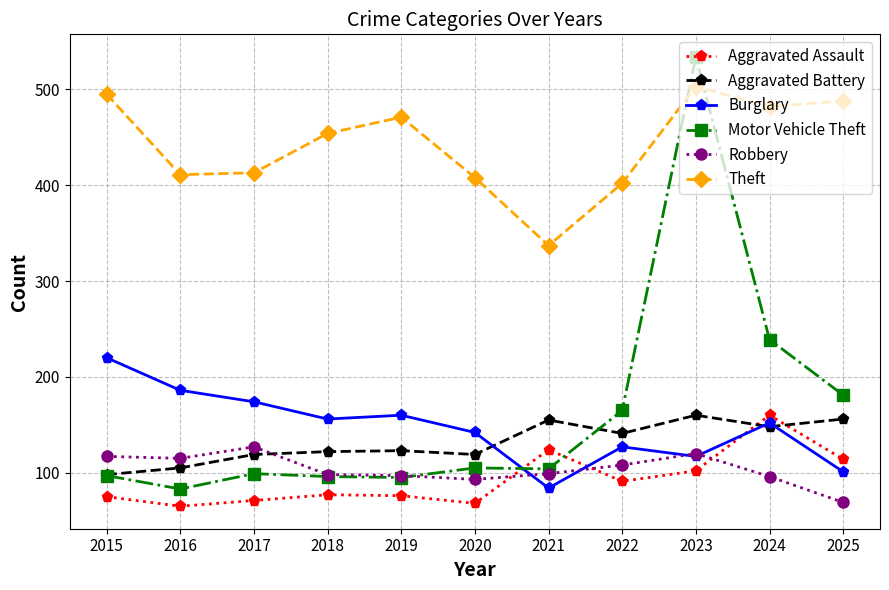

In Theft, how many points are lower than both neighbors (excluding endpoints)?

3